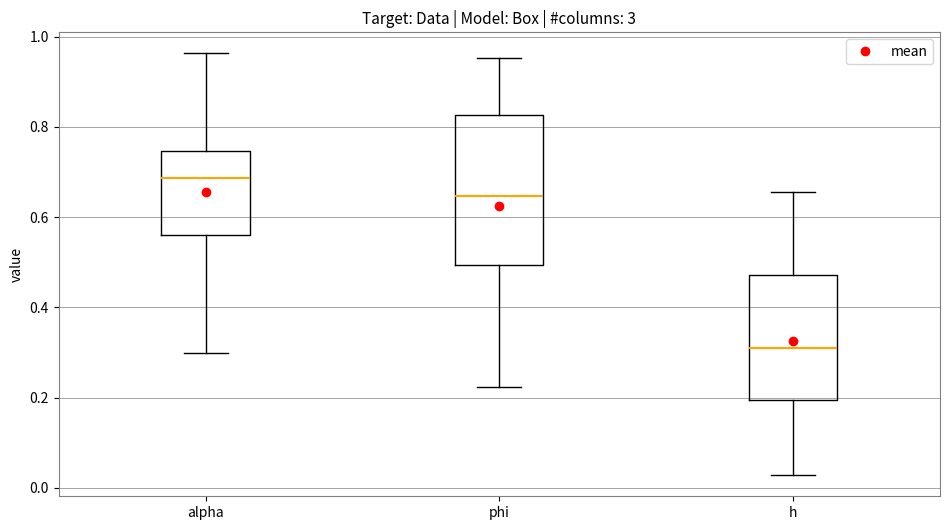

Reading left to right, transcribe this box plot: for each box, give where its median line is, the range the box spans, and where its two whiskers end, as read against the y-axis. The values are not printed on the chart, so give them approximately, as read against the axis.

alpha: median 0.68, box 0.56 to 0.74, whiskers 0.30 to 0.96
phi: median 0.64, box 0.50 to 0.82, whiskers 0.22 to 0.96
h: median 0.32, box 0.20 to 0.48, whiskers 0.02 to 0.66